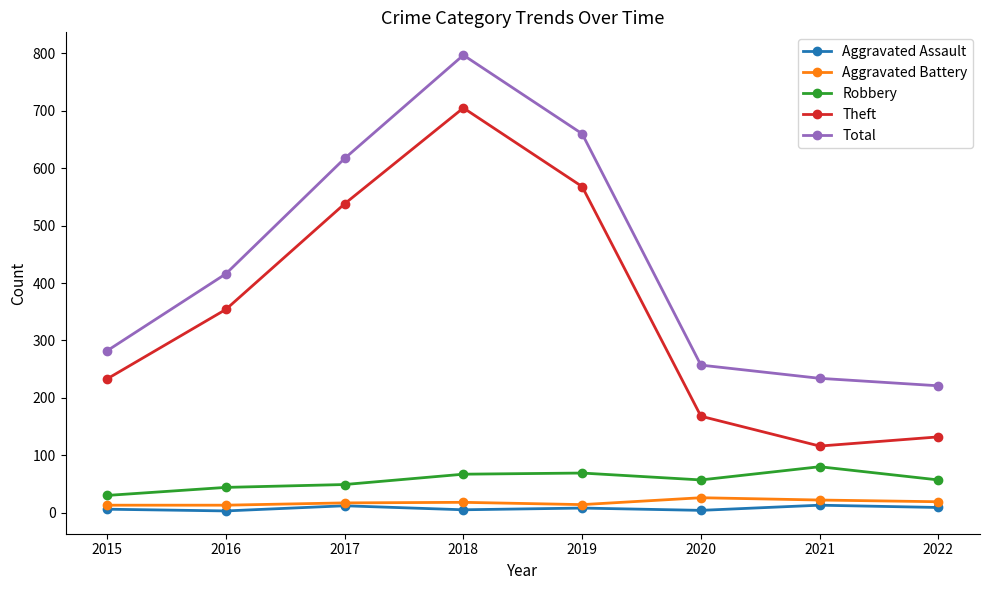

True or false: Theft and Total intersect in this chart.

False